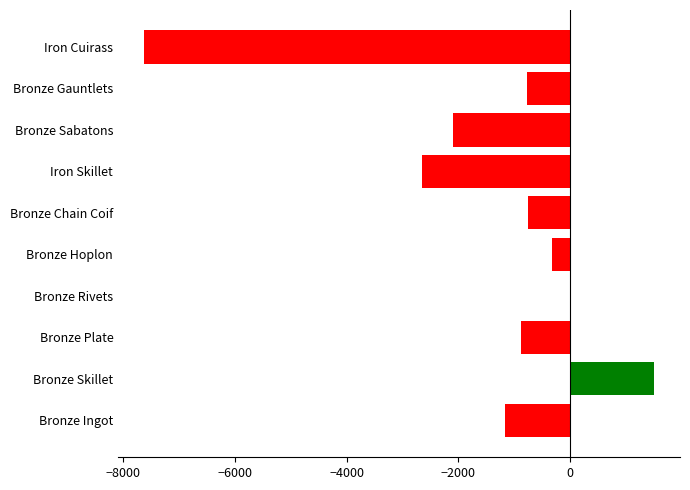

Are the bars horizontal?

Yes